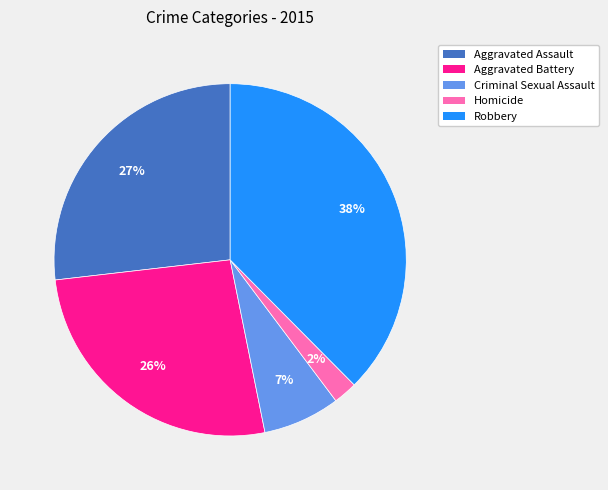

Combined, do Robbery and Aggravated Battery account for over 50%?

Yes